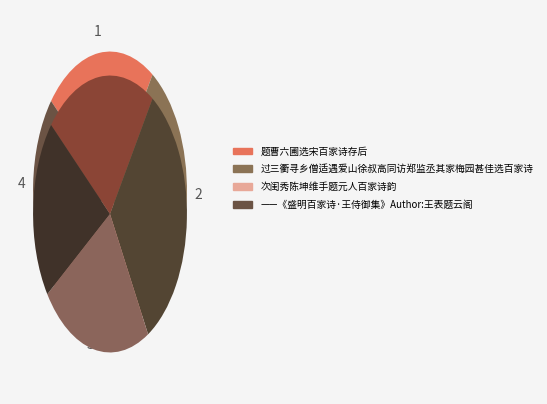

Which category has the biggest portion of the pie?

过三衢寻乡僧适遇爱山徐叔高同访郑监丞其家梅园甚佳选百家诗